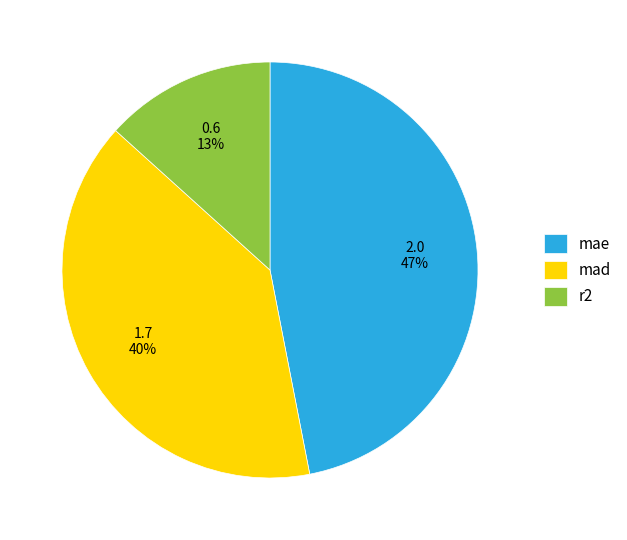

Is it true that r2 is 22% of the pie?

False